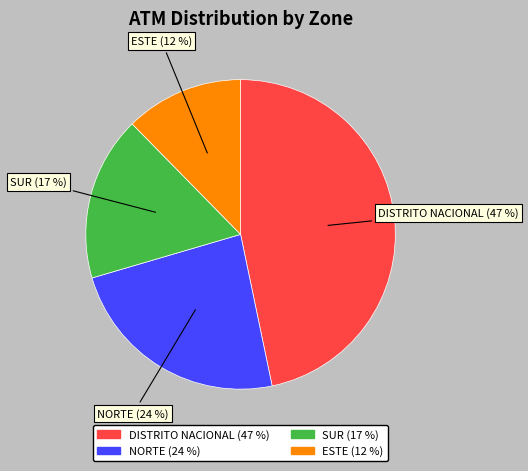

Between DISTRITO NACIONAL and ESTE, which is larger?

DISTRITO NACIONAL